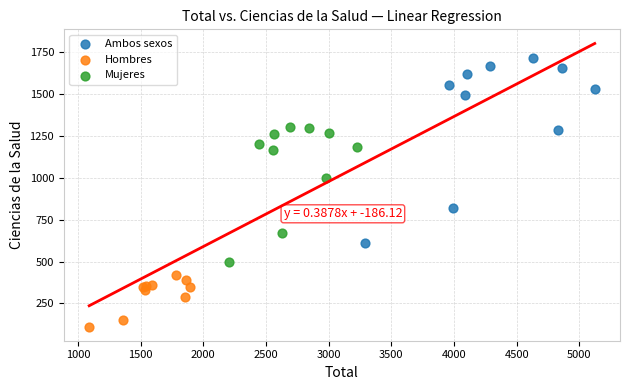

Which series reaches the minimum Y coordinate?

Hombres